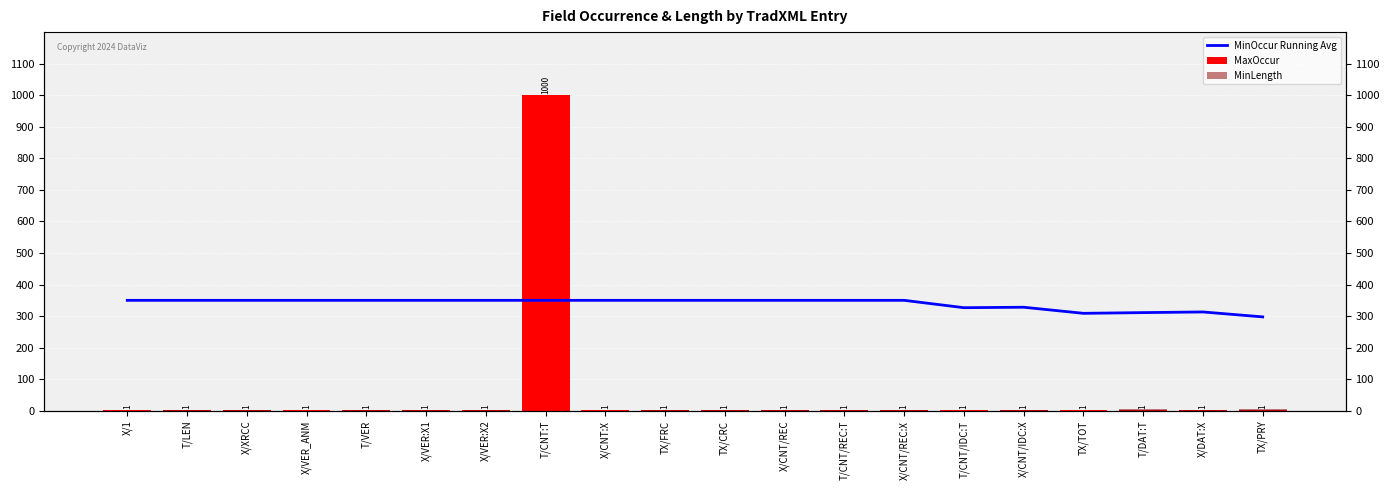

Between X/XRCC and X/DAT:X, which series saw the biggest shift?

MinOccur Running Avg